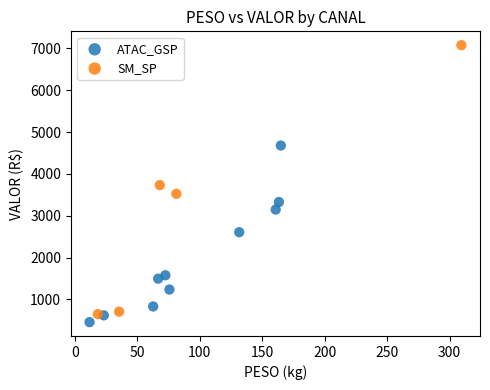

Which series has the widest spread of Y values?

SM_SP